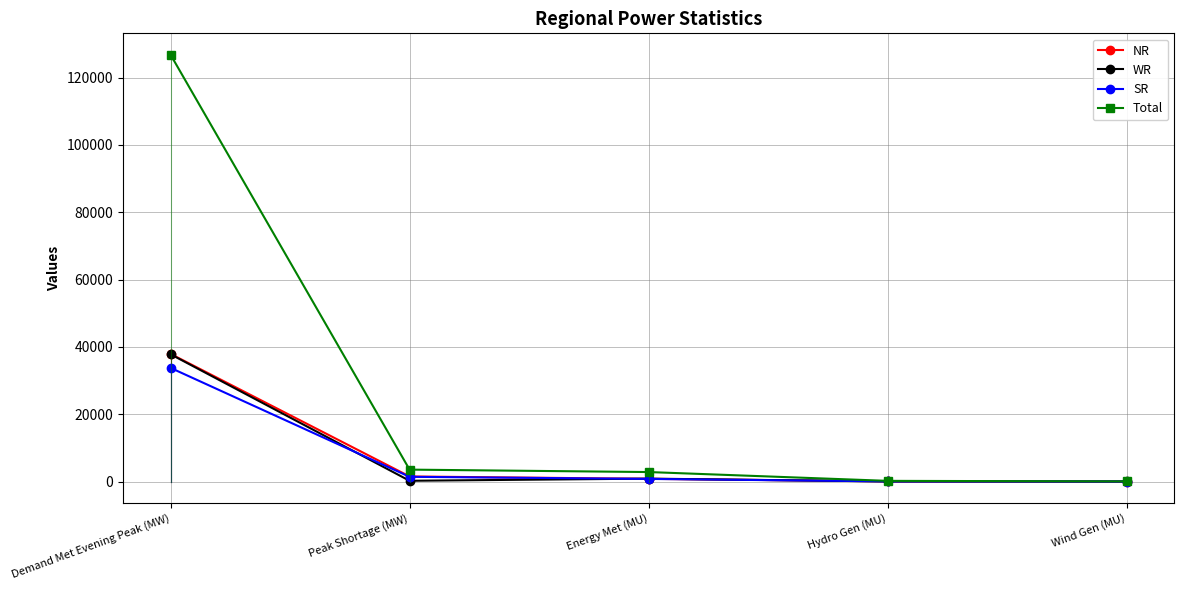

Where does the SR series first go above 795?

Demand Met Evening Peak (MW)